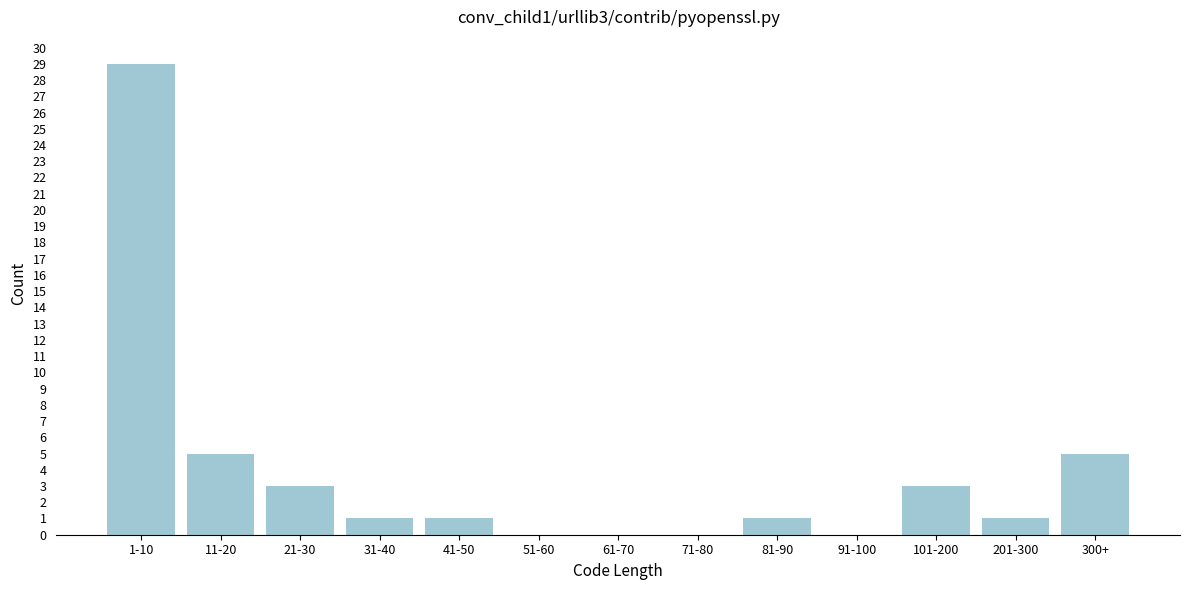

Reading right to left, transcribe all the data shown in this chart.

300+=5	201-300=1	101-200=3	91-100=0	81-90=1	71-80=0	61-70=0	51-60=0	41-50=1	31-40=1	21-30=3	11-20=5	1-10=29